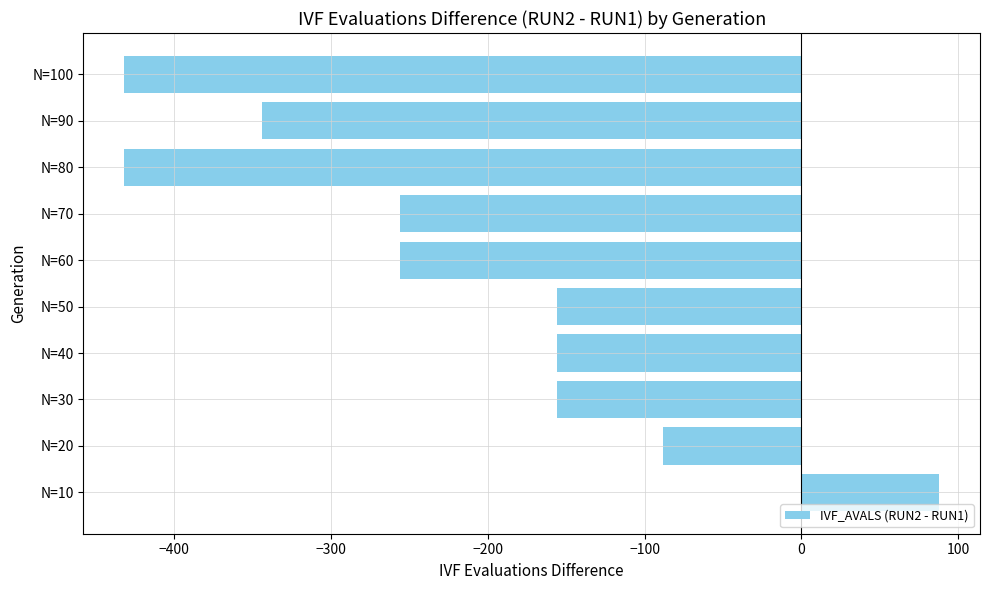

Does the chart contain stacked bars?

No